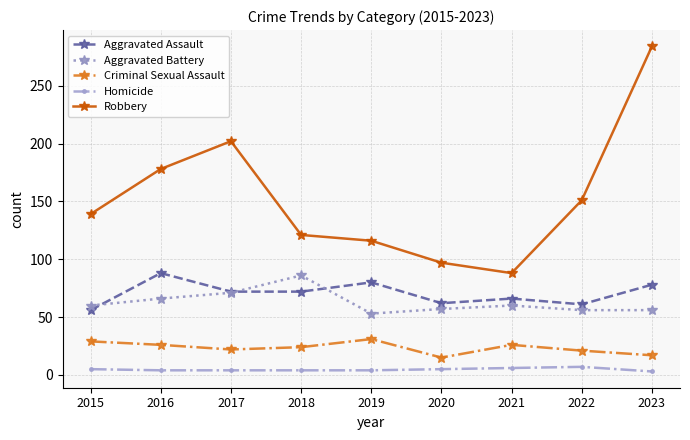

Is it true that Robbery equals 45 at 2022?

False